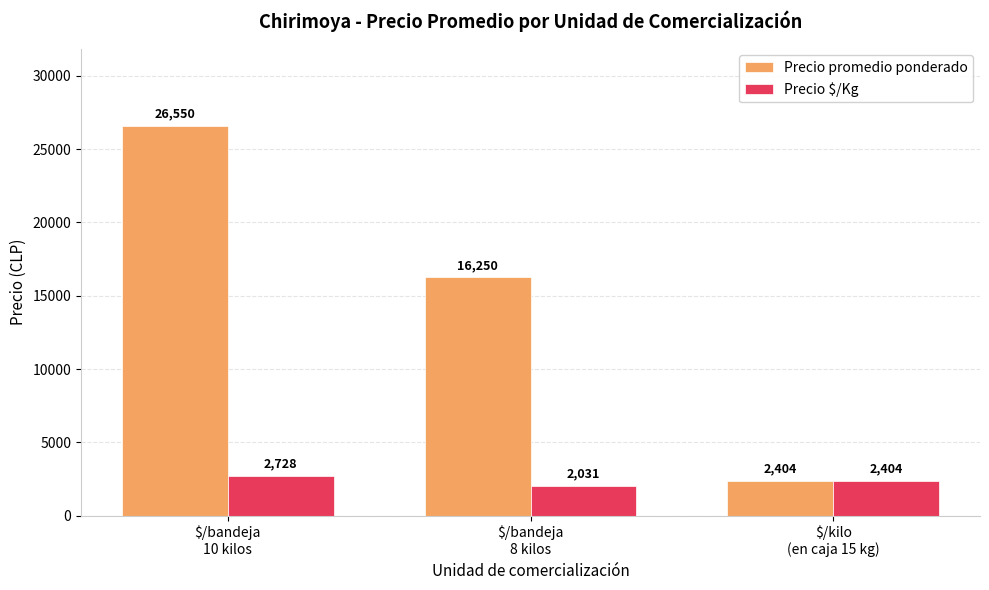

What is the difference between the Precio $/Kg values at $/kilo
(en caja 15 kg) and $/bandeja
8 kilos?

373